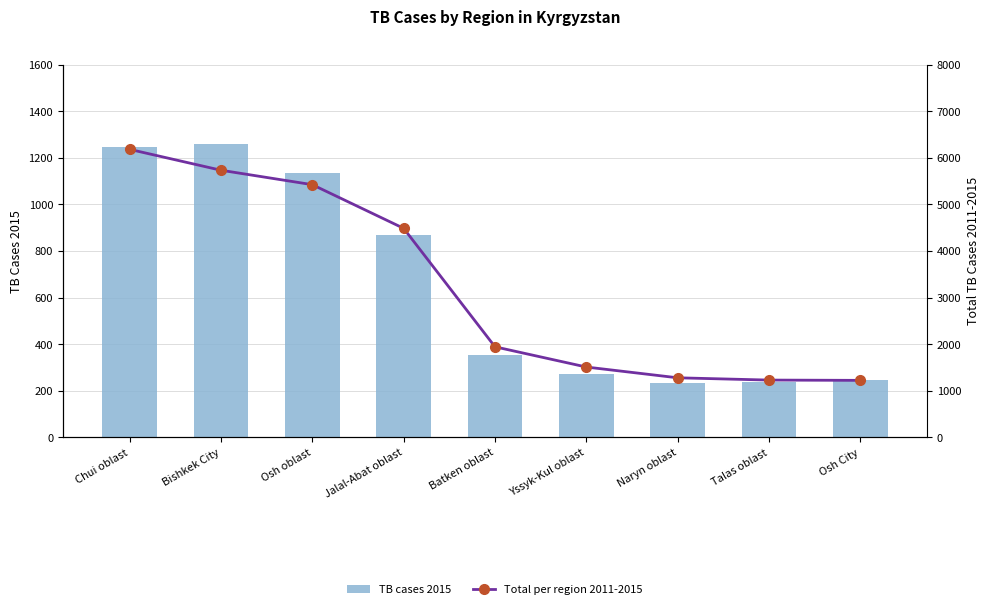

Reading left to right, what are all the values shown in this chart?

TB cases 2015: 1245	1260	1135	868	354	273	234	239	245
Total per region 2011-2015: 6180	5732	5422	4485	1942	1508	1277	1228	1222